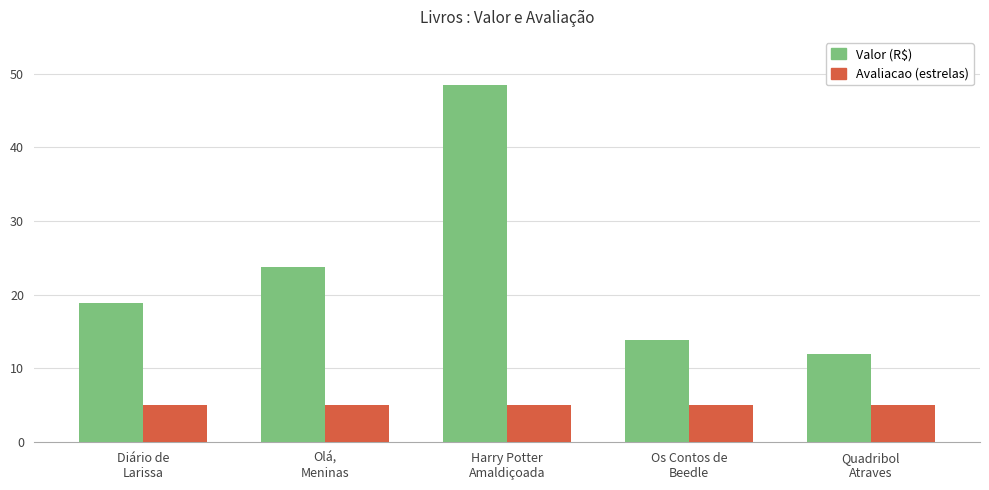

What is the greatest value displayed?

48.4